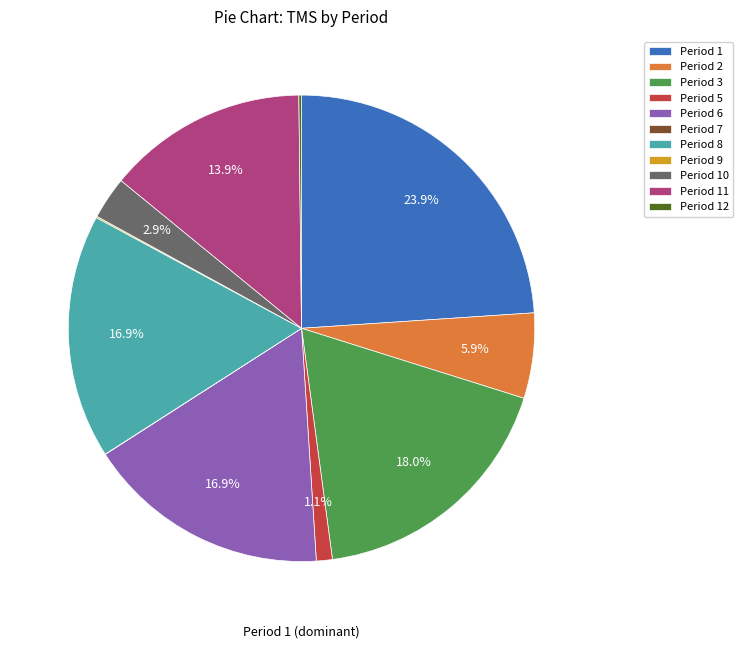

Which category has the biggest portion of the pie?

Period 1